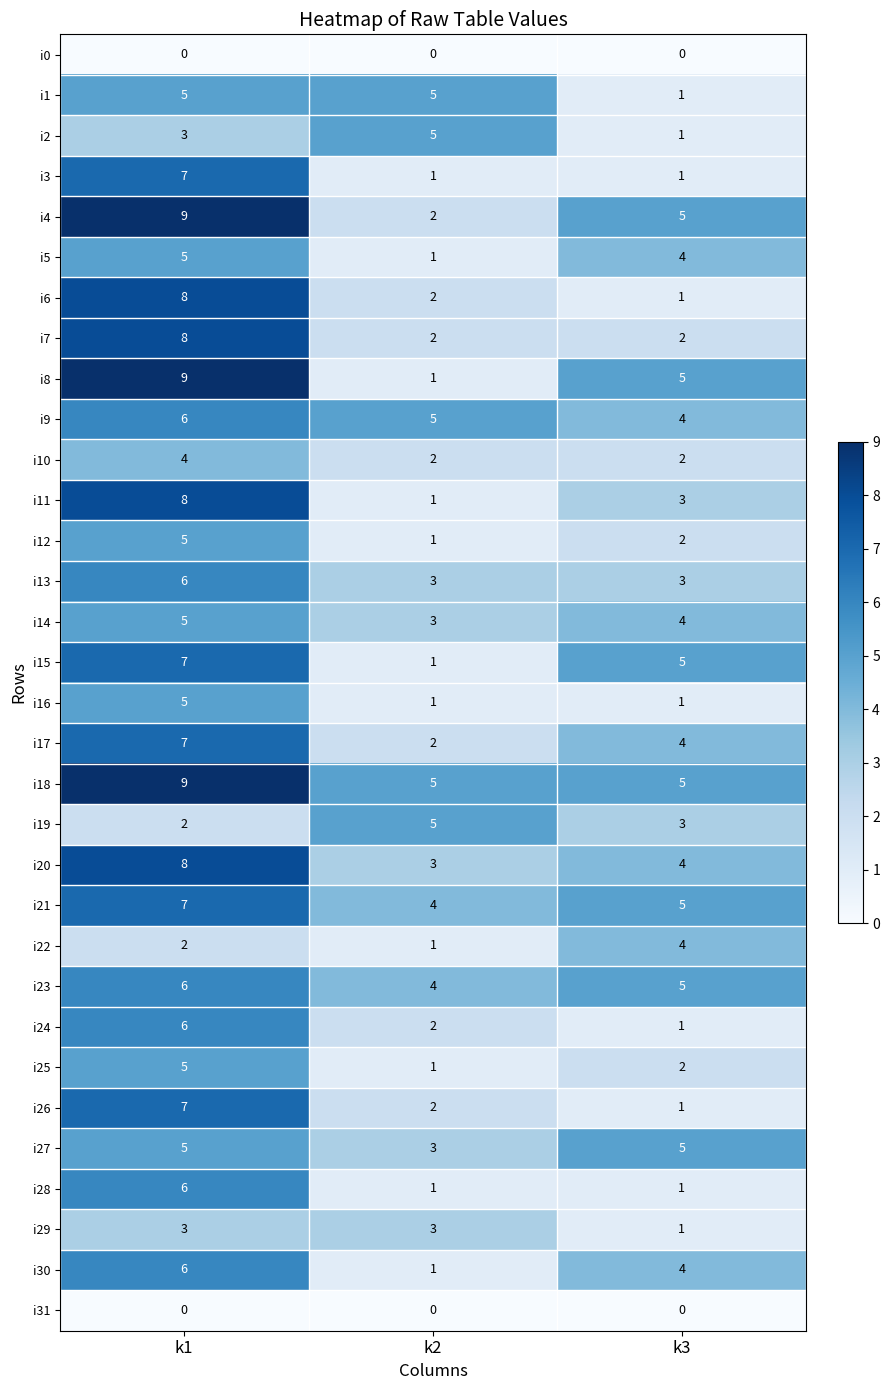

What is the maximum value for i19?

5